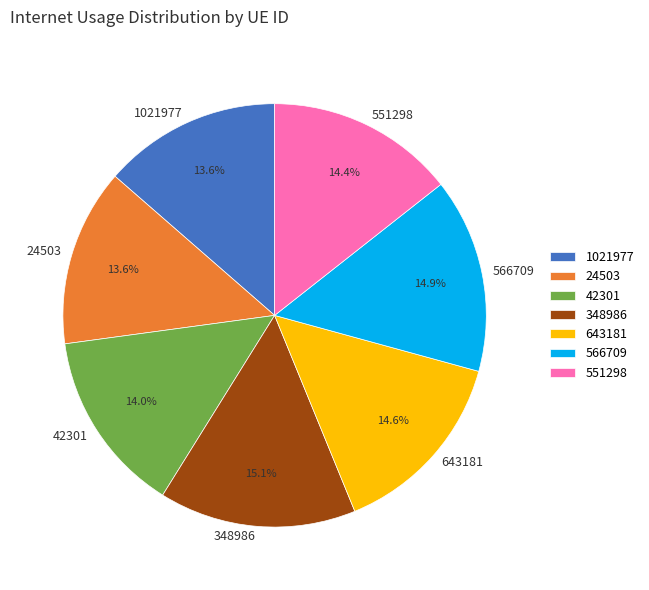

Is there any slice that represents more than half of the pie?

No